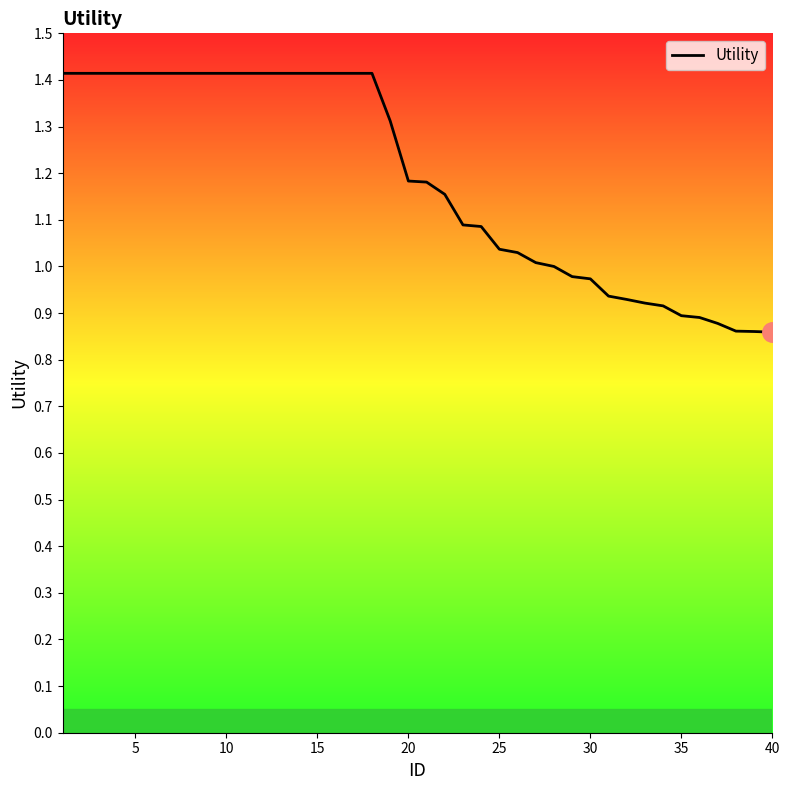

What is the maximum value shown in the chart?

1.4